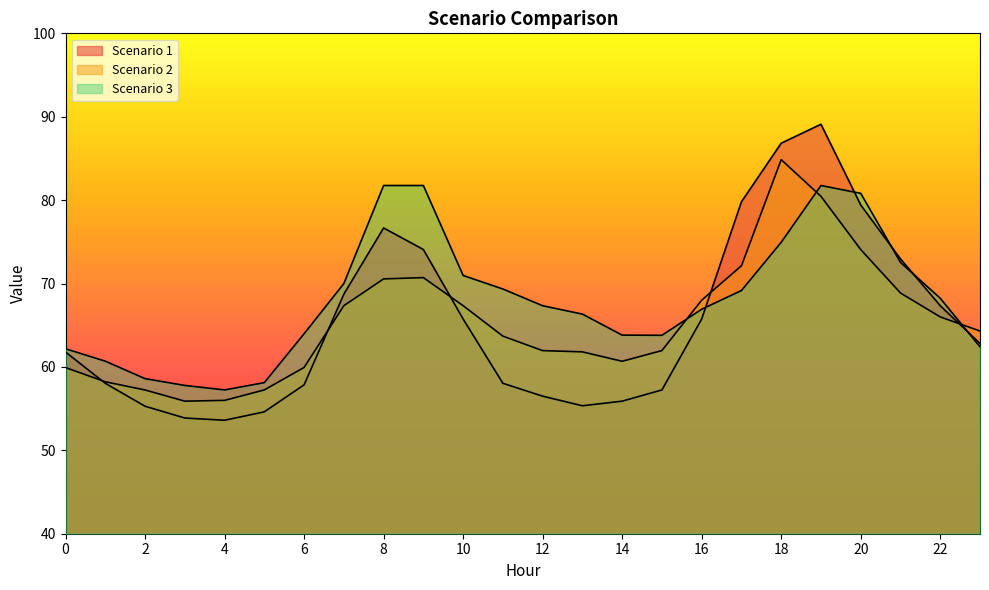

What is the smallest value displayed?

53.6